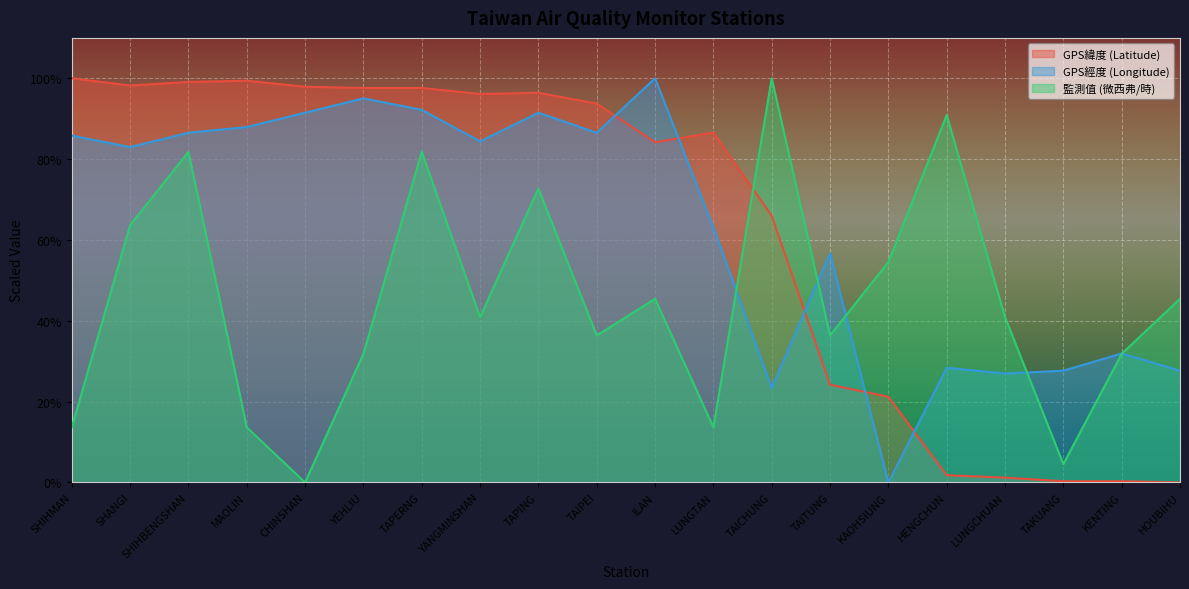

Between TAICHUNG and TAITUNG, which is larger?

TAICHUNG